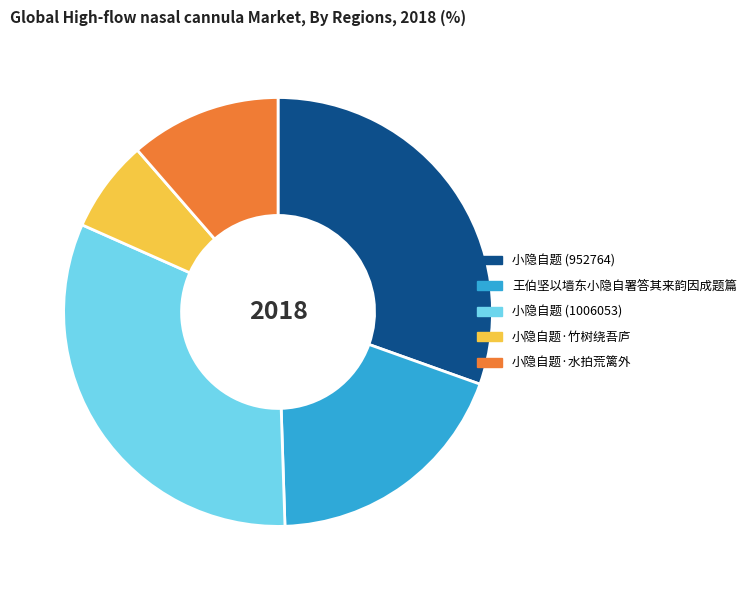

Do 小隐自题·竹树绕吾庐 and 小隐自题 (1006053) together represent more than half of the pie?

No